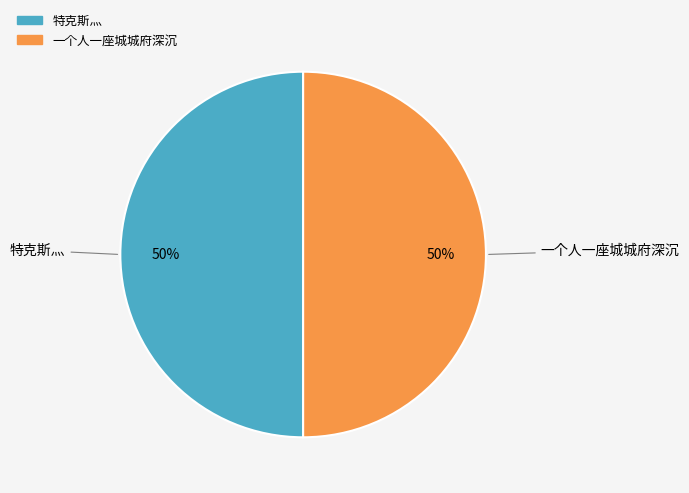

The 特克斯灬 slice represents 69% of the pie. True or false?

False